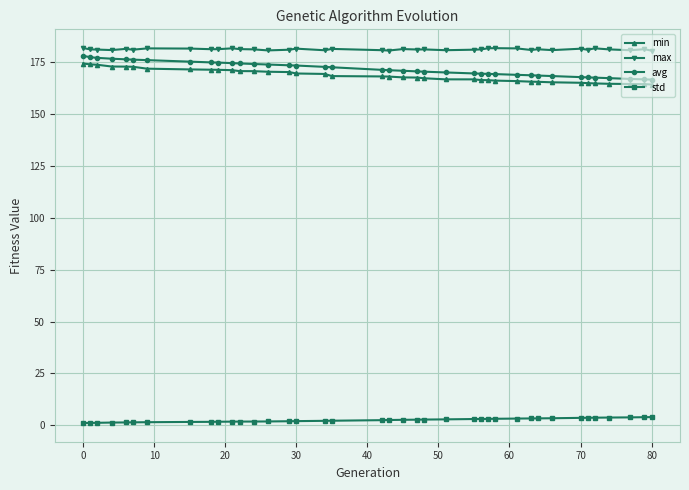

What is the minimum value for avg?

166.7